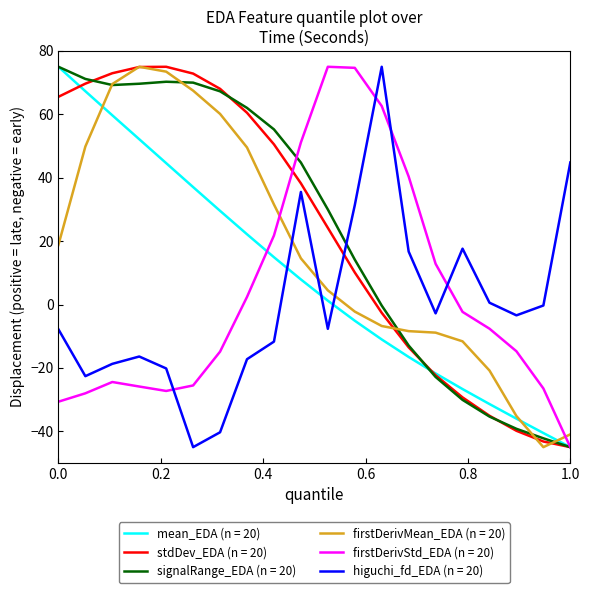

What is the smallest value displayed?

-45.0